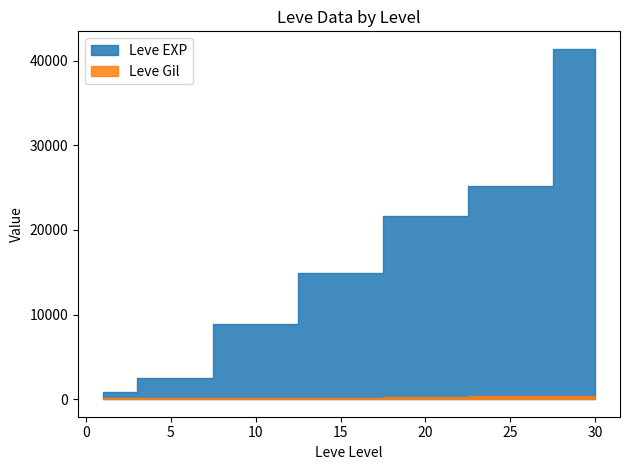

What is the spread (max minus min) of values at 20?

21319